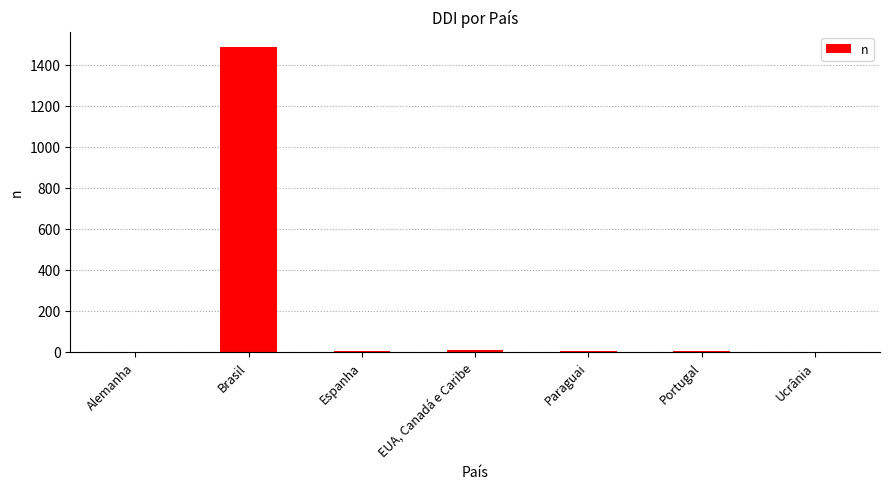

What is the greatest value displayed?

1488